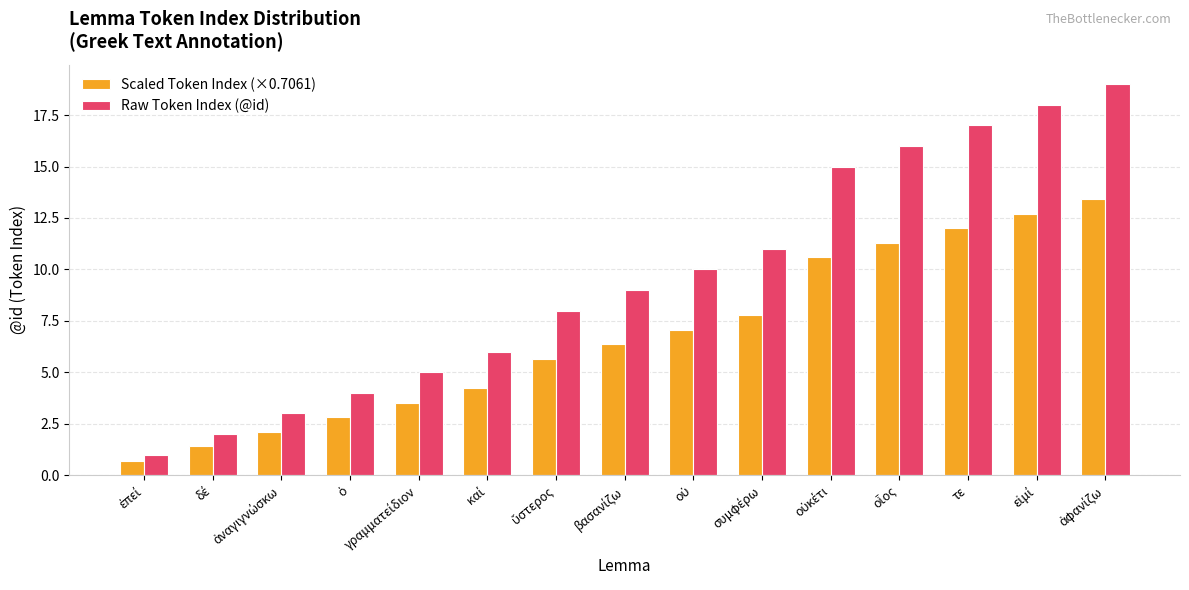

Which series has the largest total across all categories?

Raw Token Index (@id)